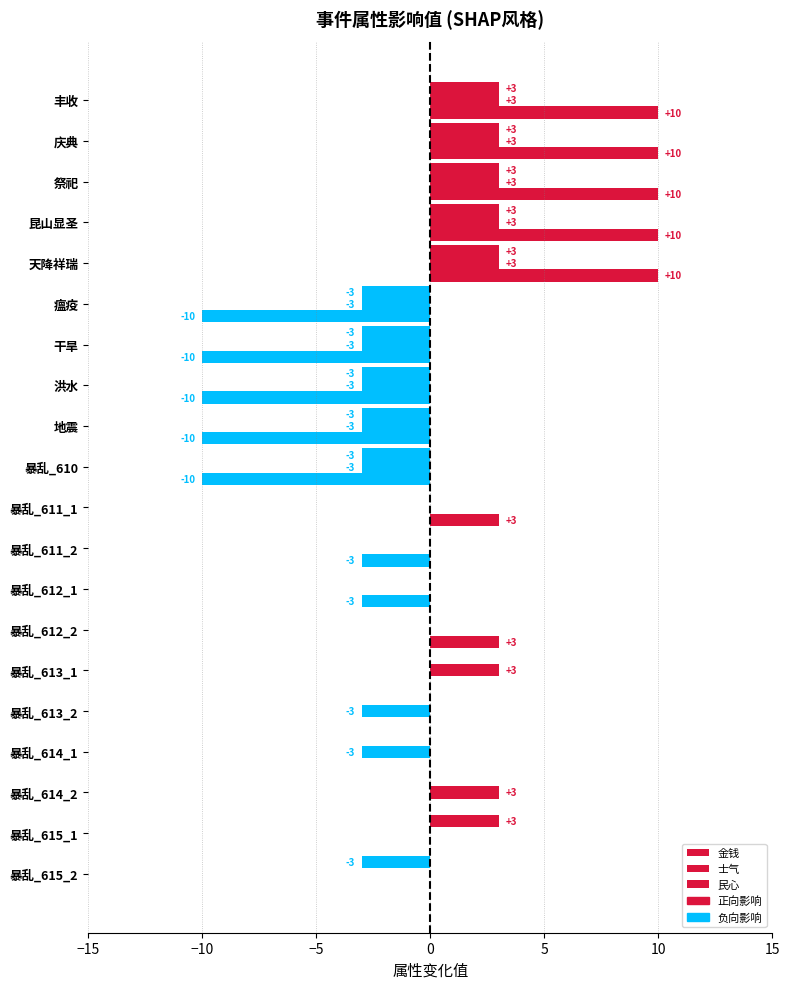

How many distinct data groups are displayed?

3